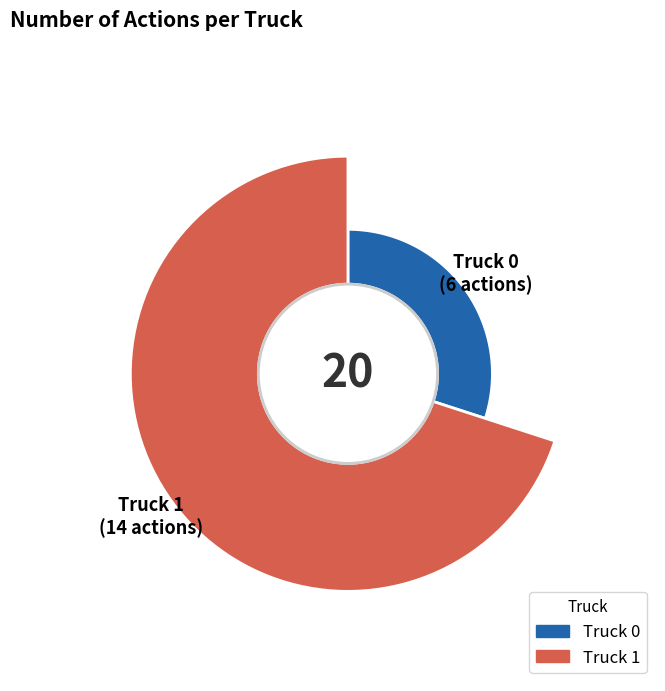

Combined, what portion of the pie is Truck 0 and Truck 1?

100.0%